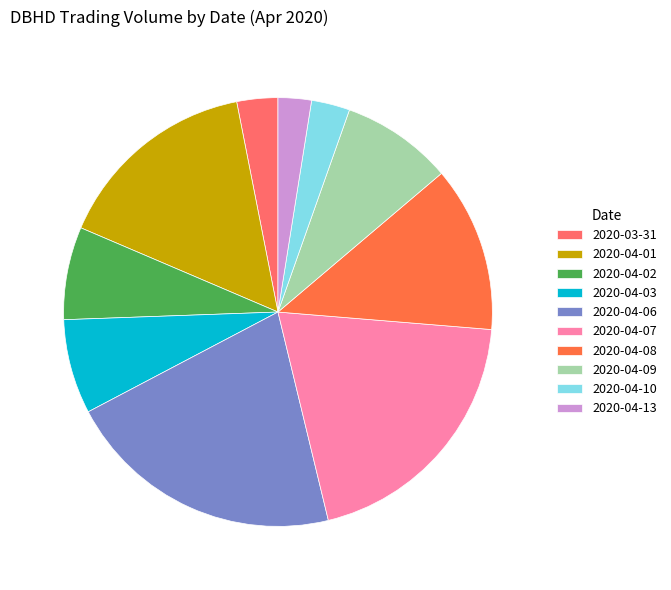

Which slice is the largest?

2020-04-06